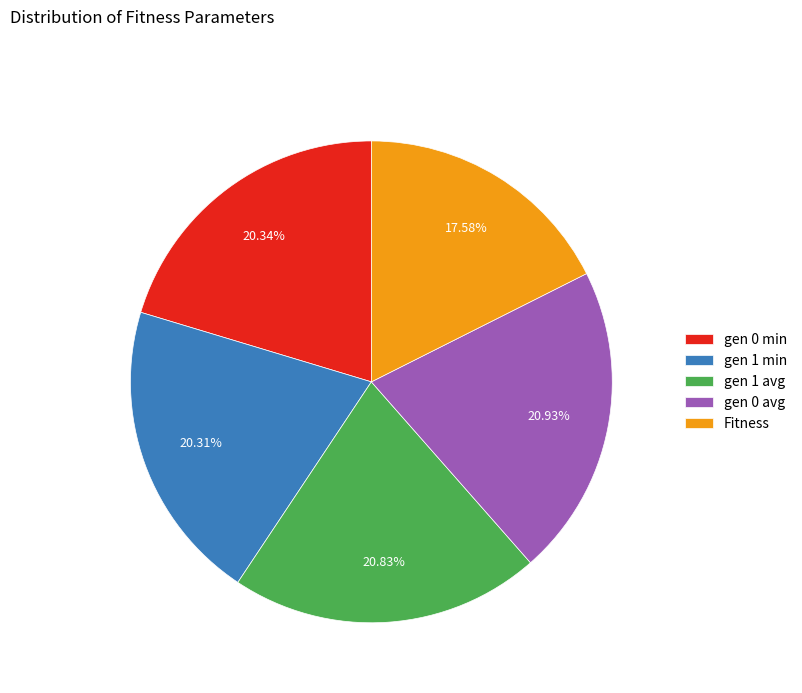

Is Fitness the majority of the pie?

No